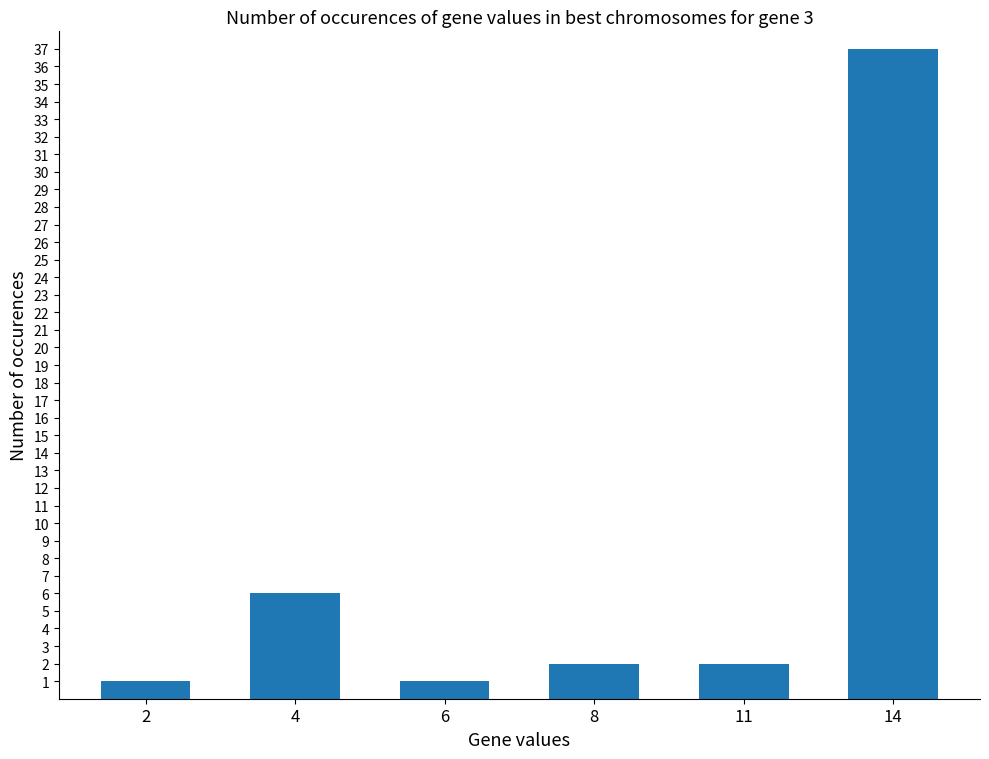

Reading left to right, list all the values displayed in this chart.

1	6	1	2	2	37